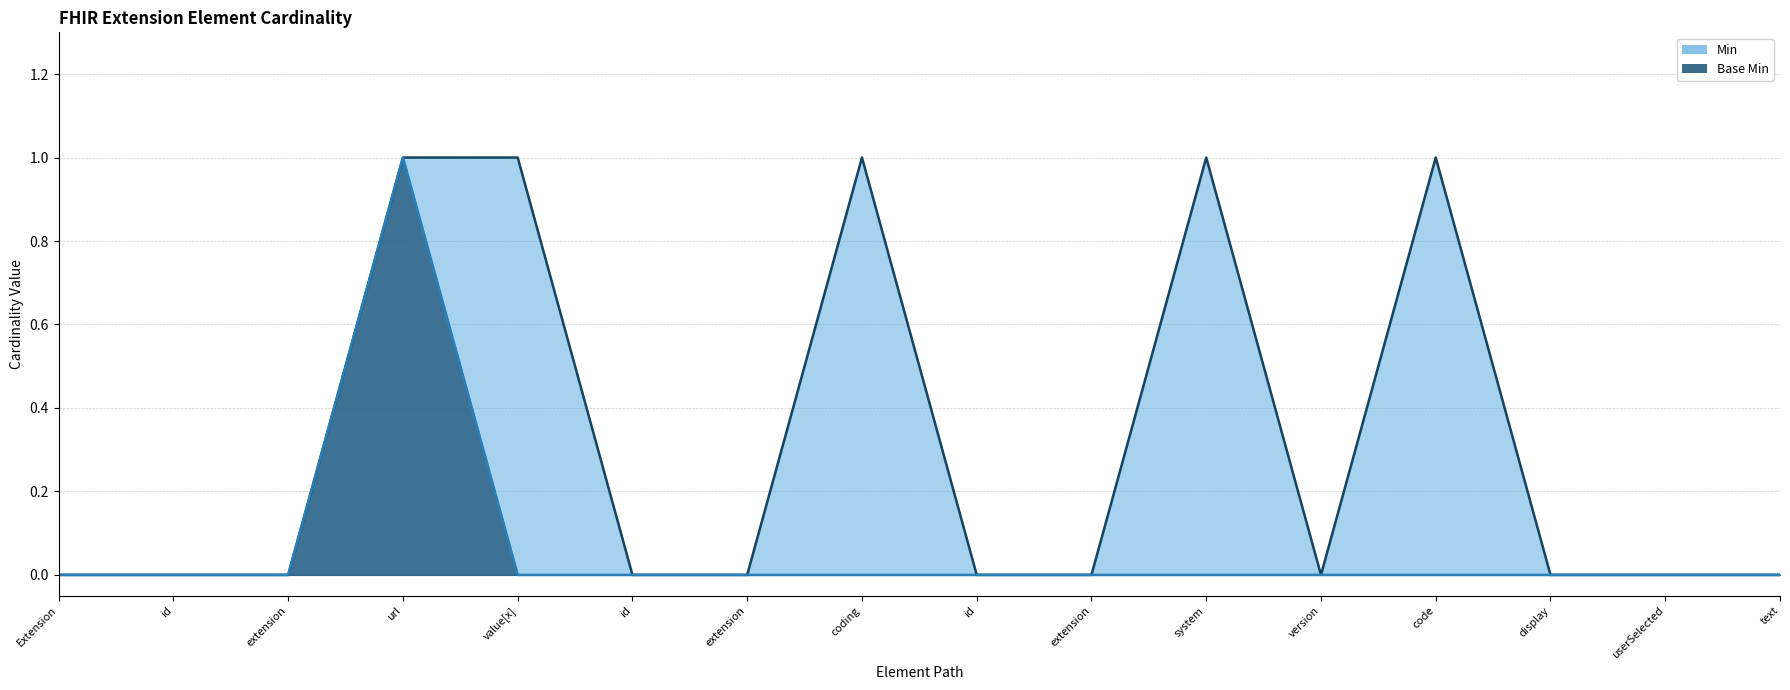

What position from the left is Extension.value[x].coding.display?

14